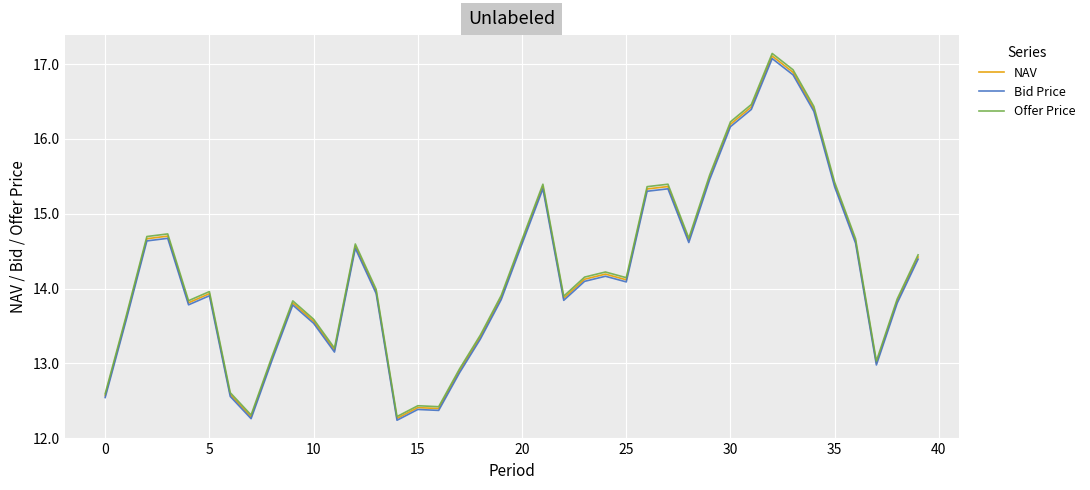

In NAV, how many points are higher than both neighbors (excluding endpoints)?

9